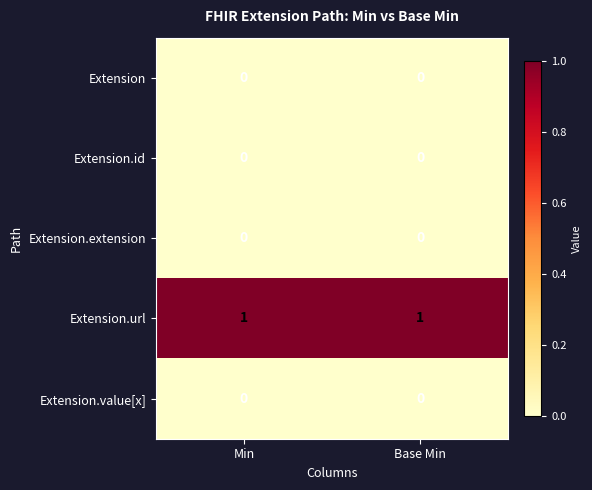

The value of Extension.url at Min is 1. True or false?

True